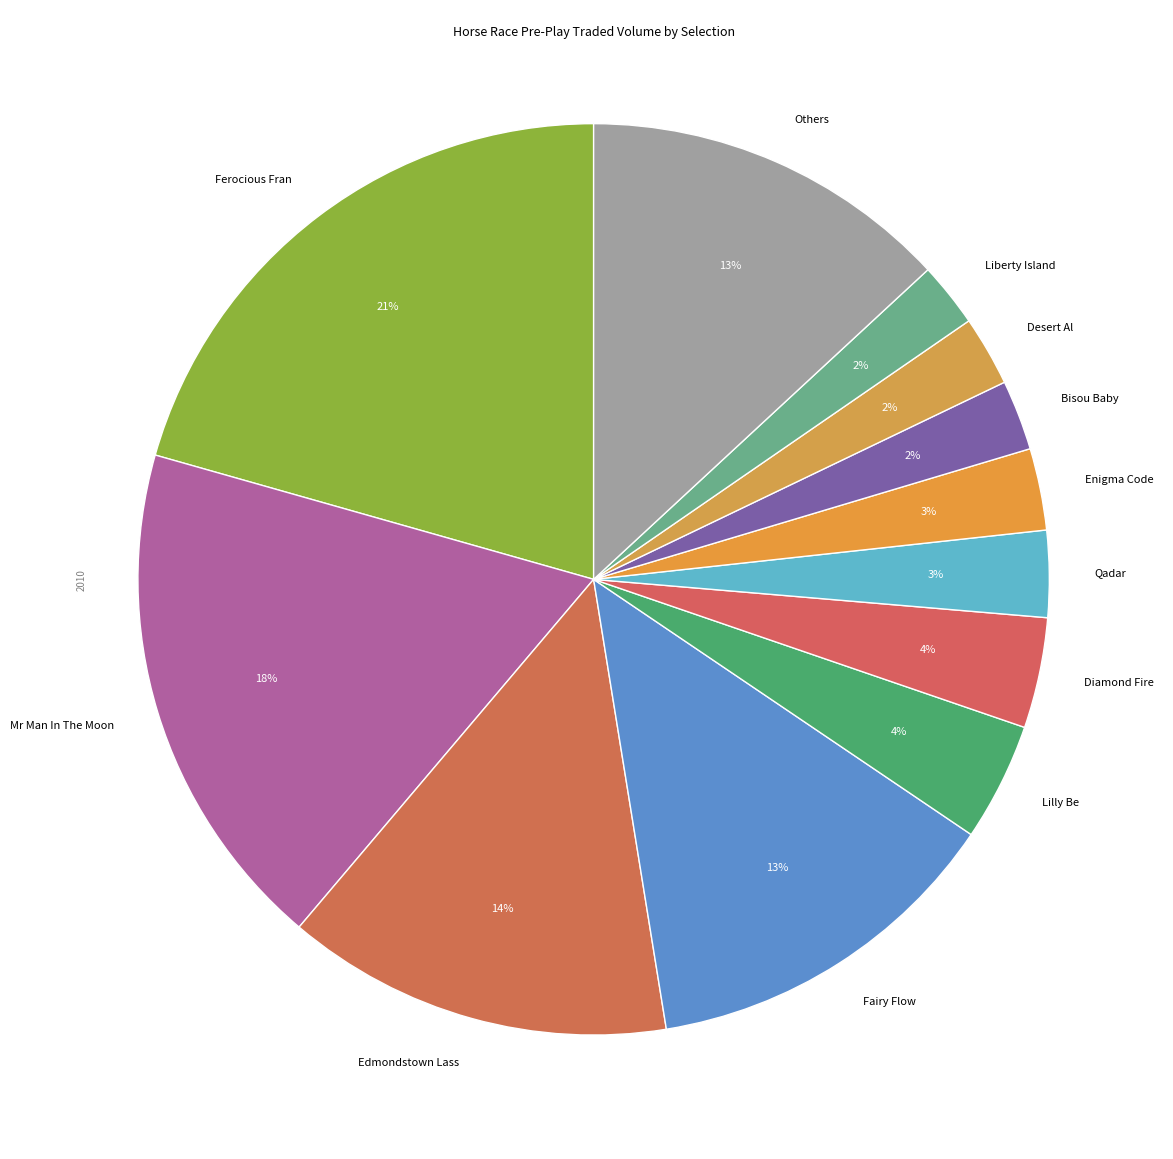

To the nearest percent, what is the difference between the Ferocious Fran and Edmondstown Lass slice percentages?

7%